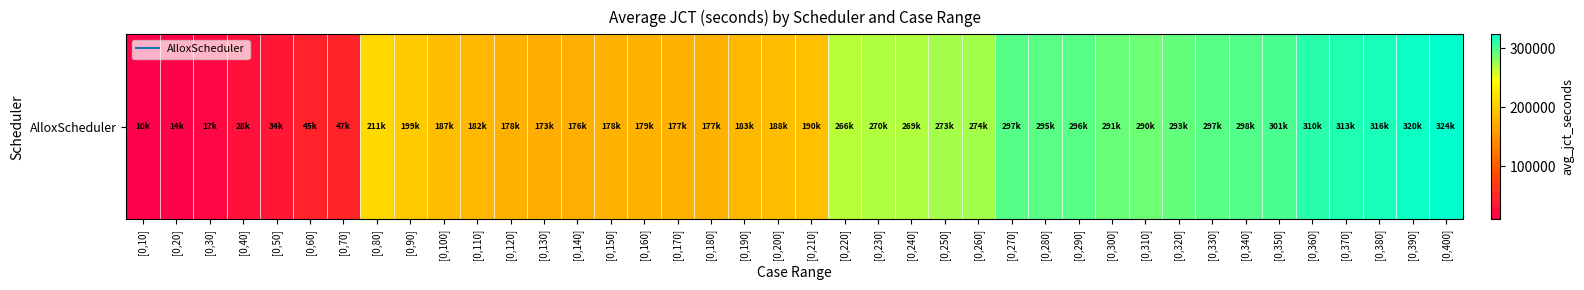

What is the greatest value displayed?

323547.2